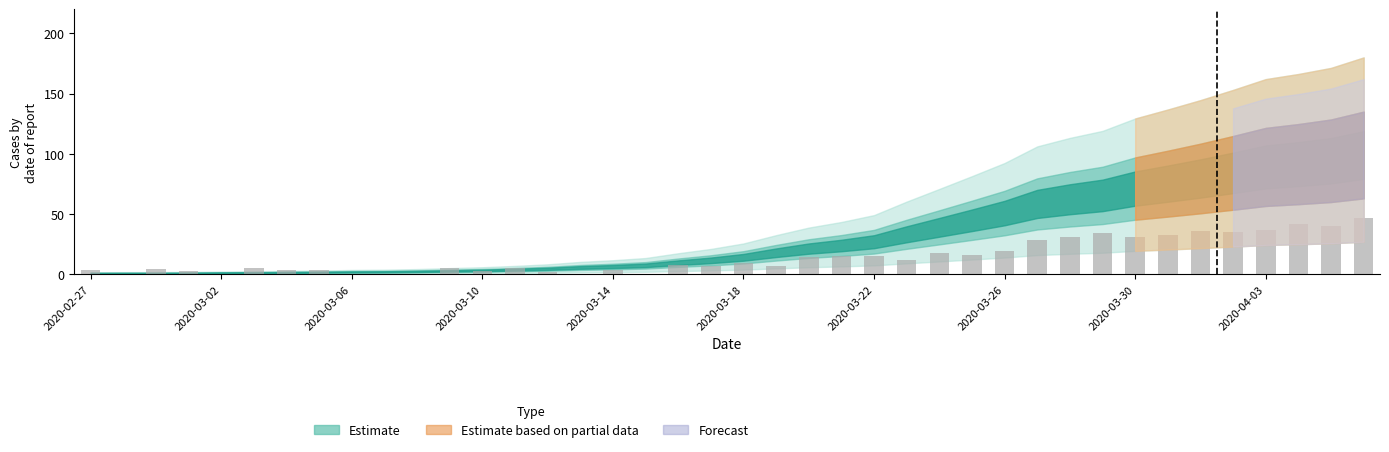

Reading left to right, extract all data points from this chart.

3.2	0.0	4.0	2.5	0.0	5.4	3.3	3.6	0.0	0.4	0.0	5.5	2.9	5.0	1.5	0.0	3.5	0.0	7.6	6.6	9.0	6.7	14.4	14.8	15.1	12.0	17.4	15.8	19.6	28.4	30.7	34.4	30.6	32.9	35.8	35.2	36.8	41.3	40.1	46.7